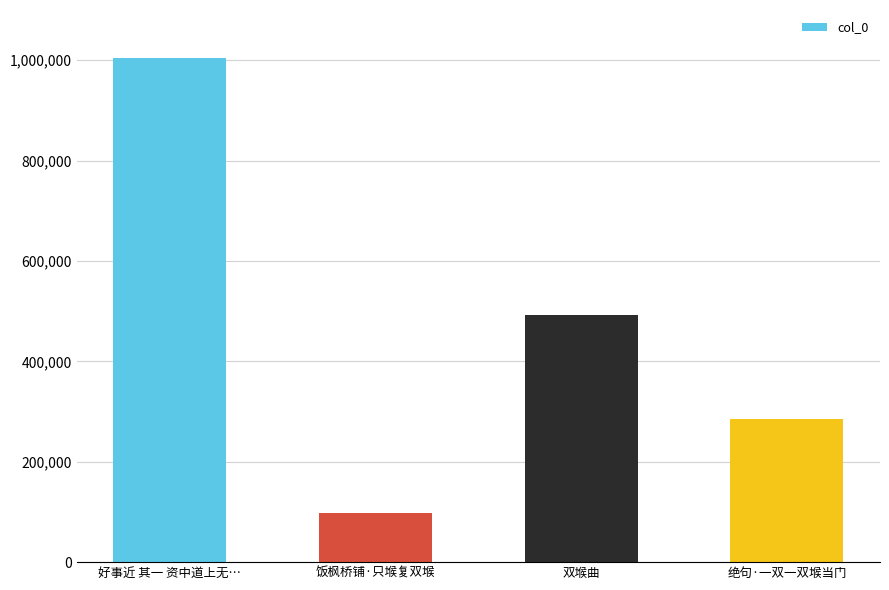

What is the difference between the maximum and second lowest values?

718406